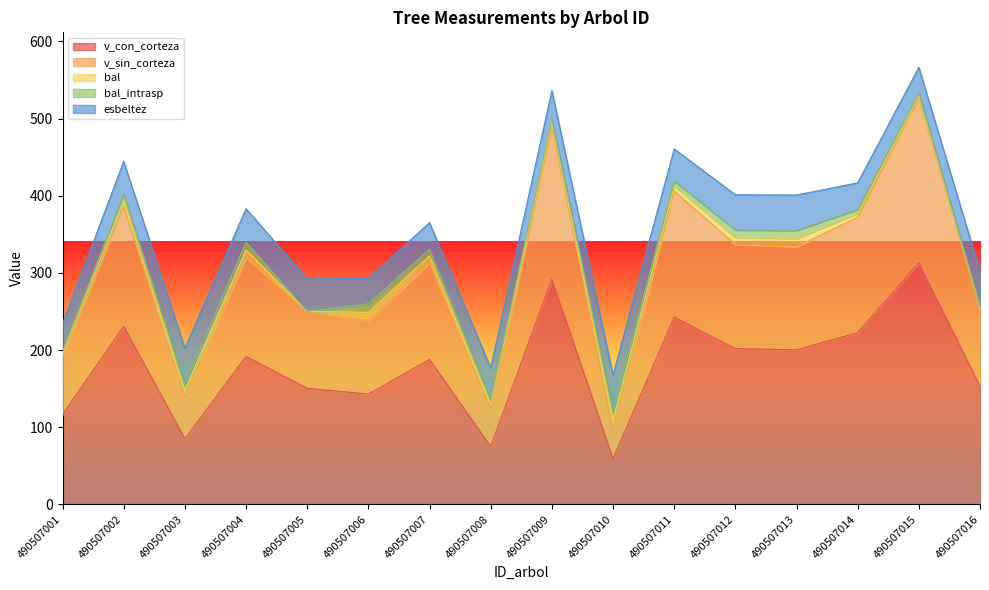

How many interior local valleys does the v_sin_corteza series have?

5